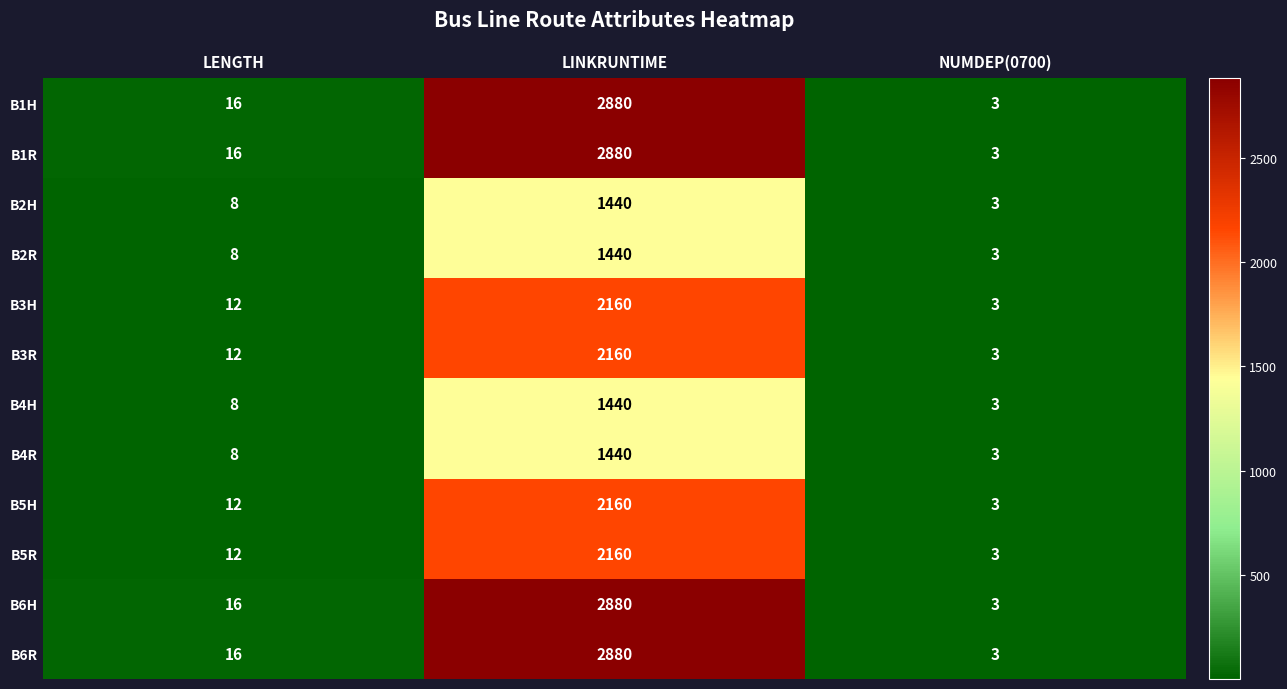

What is the total value across all series at LINKRUNTIME?

25920